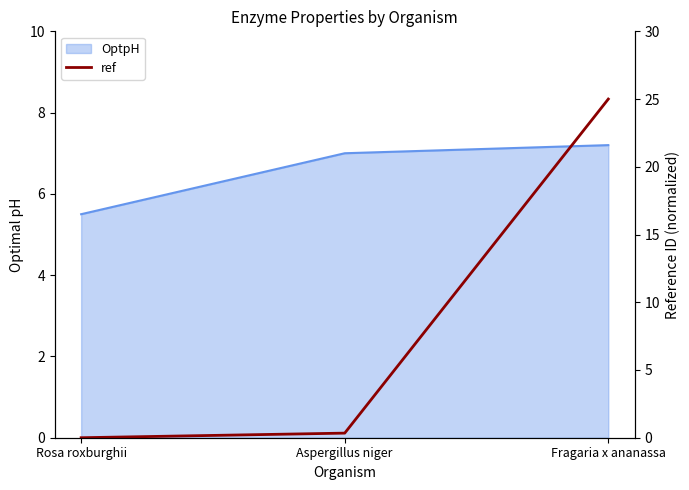

Reading left to right, extract all data points from this chart.

OptpH: 5.5	7.0	7.2
ref: 0.0	0.3	25.0